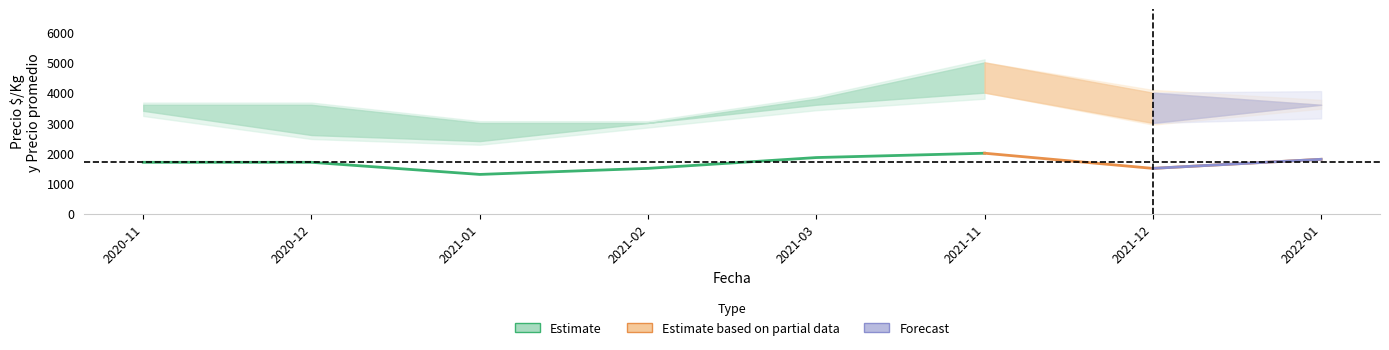

What is the label of the 3rd point from the left?

2021-01